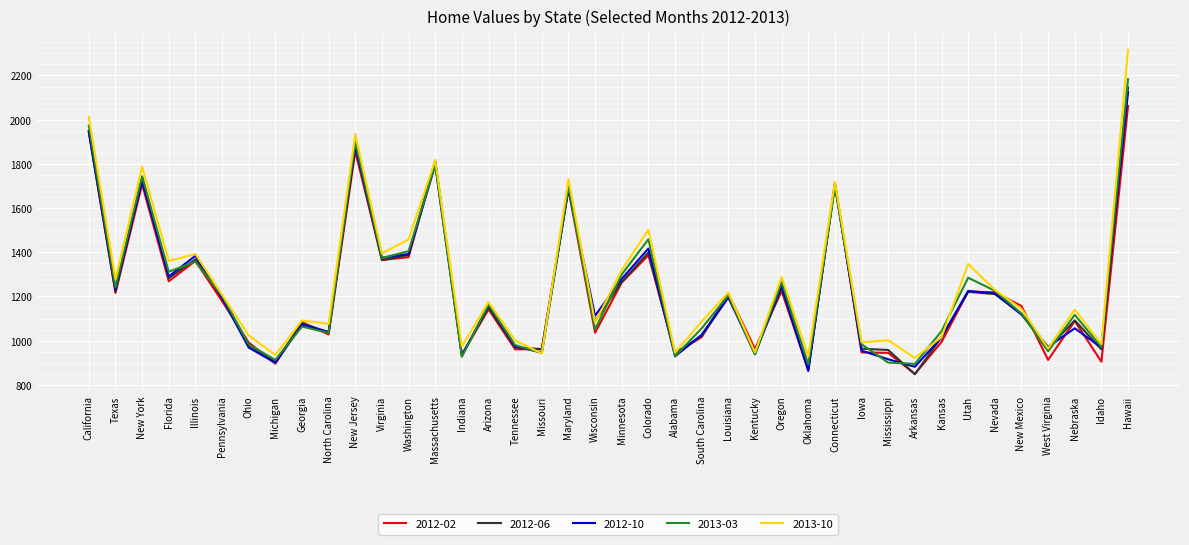

Which category has the highest value in the 2012-10 series?

Hawaii